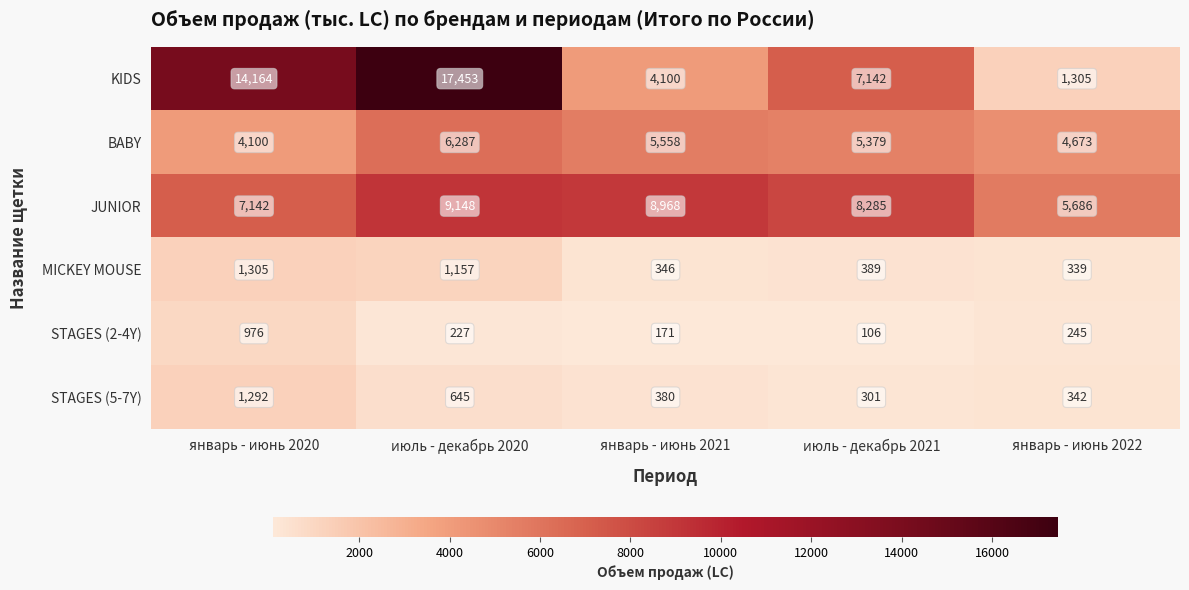

List the labels in order of JUNIOR value, smallest first.

январь - июнь 2022, январь - июнь 2020, июль - декабрь 2021, январь - июнь 2021, июль - декабрь 2020